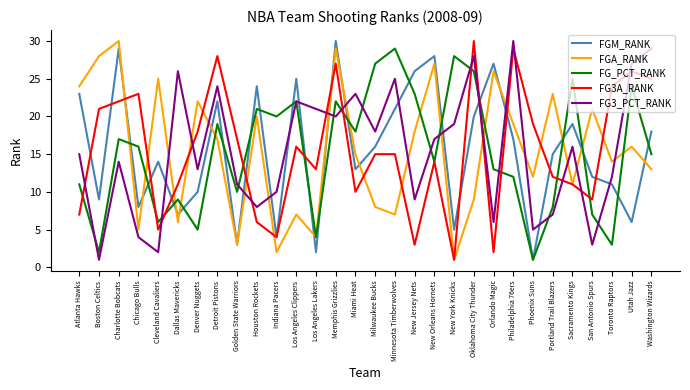

What position from the left is Washington Wizards?

30